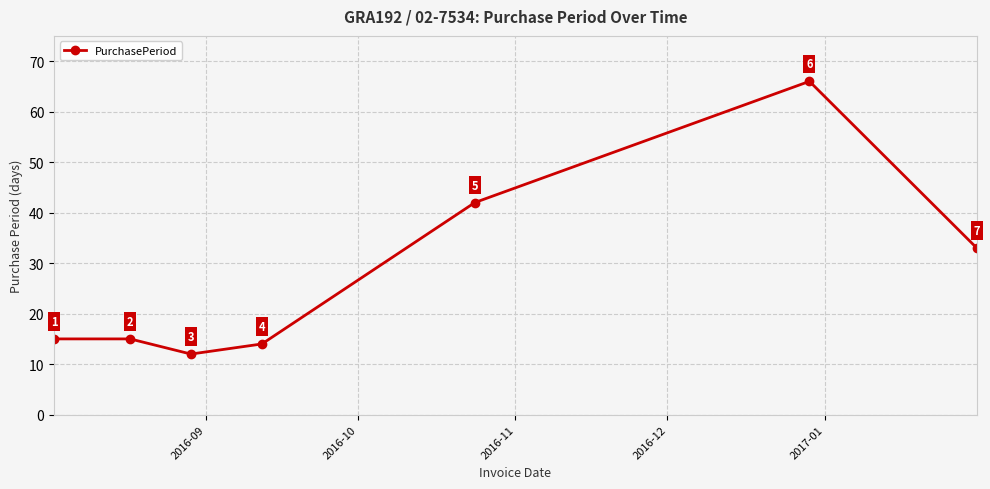

What is the average value?

28